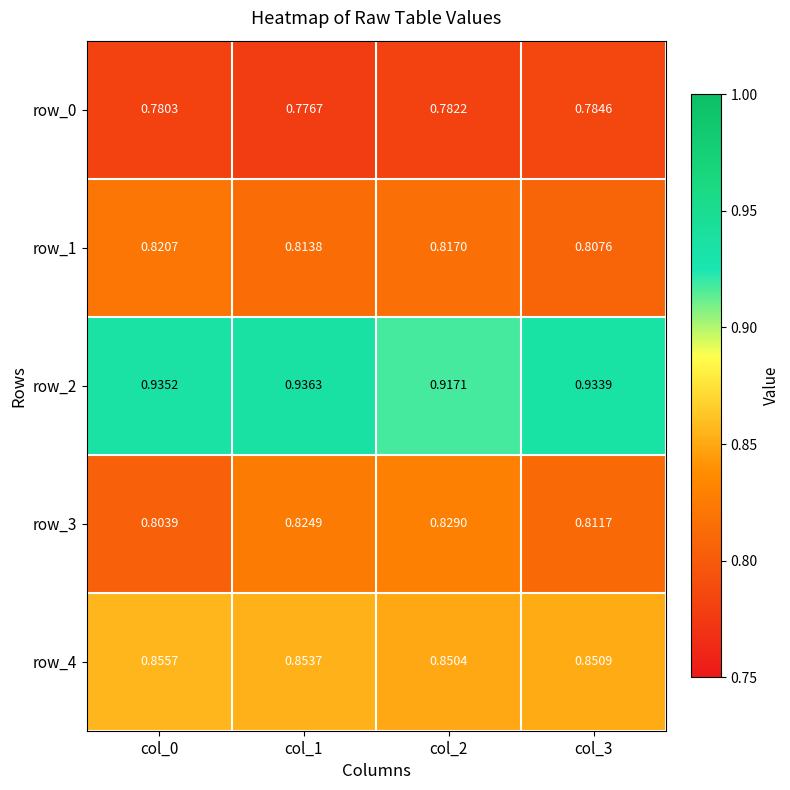

The value of row_0 at col_0 is 0.8. True or false?

True